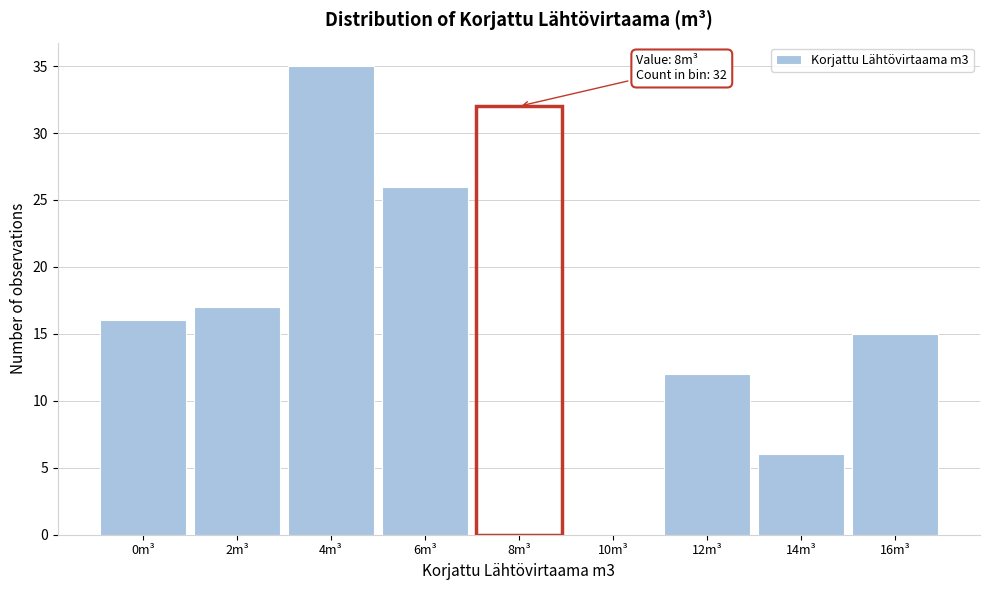

Reading left to right, extract all data points from this chart.

0m³=16	2m³=17	4m³=35	6m³=26	8m³=32	10m³=0	12m³=12	14m³=6	16m³=15